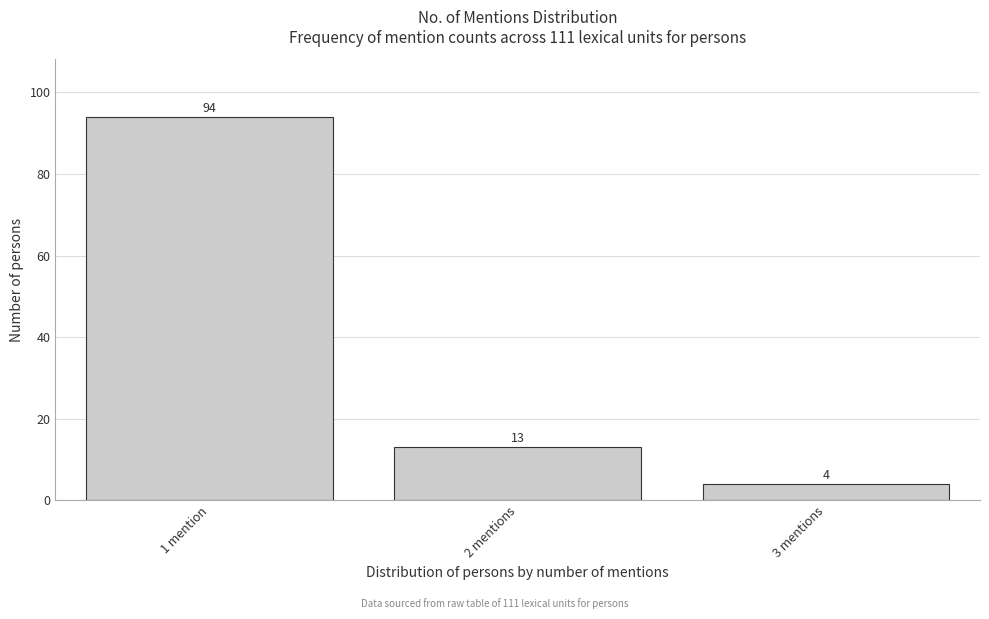

Reading right to left, transcribe all the data shown in this chart.

3 mentions=4	2 mentions=13	1 mention=94